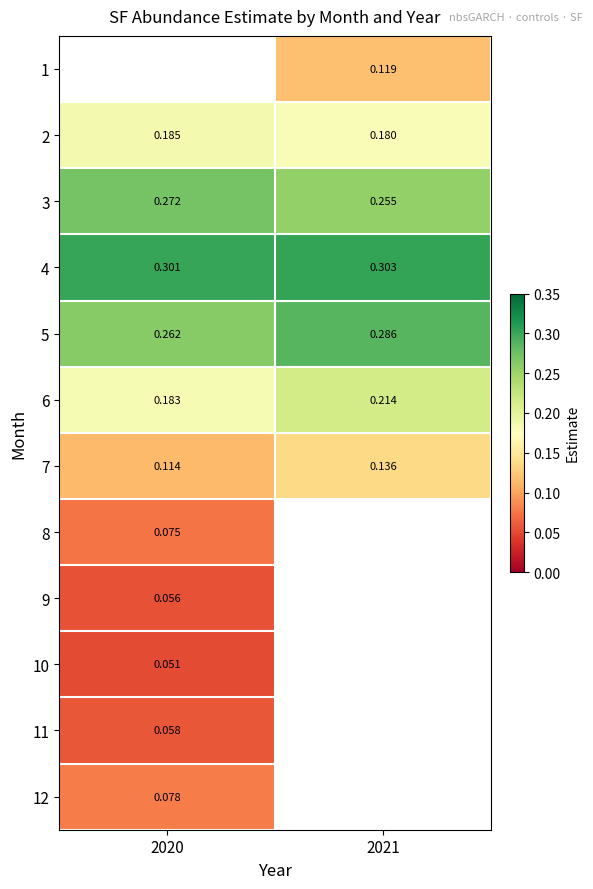

Is the value of 2 at 2021 greater than the value of 7 at 2020?

Yes